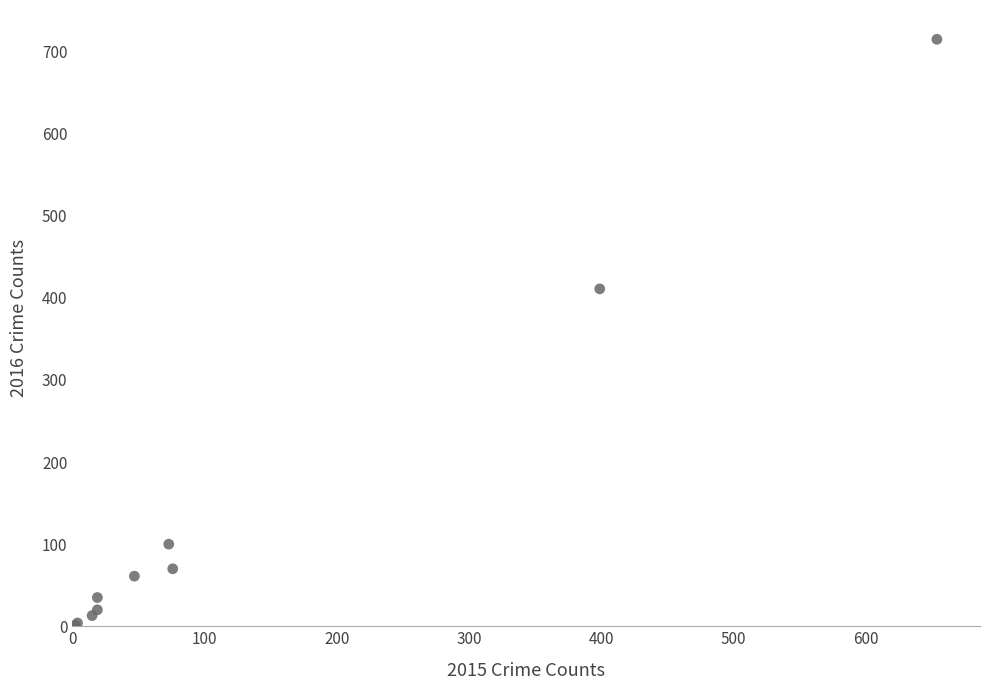

What Y value in the scatter plot is closest to 358?

411